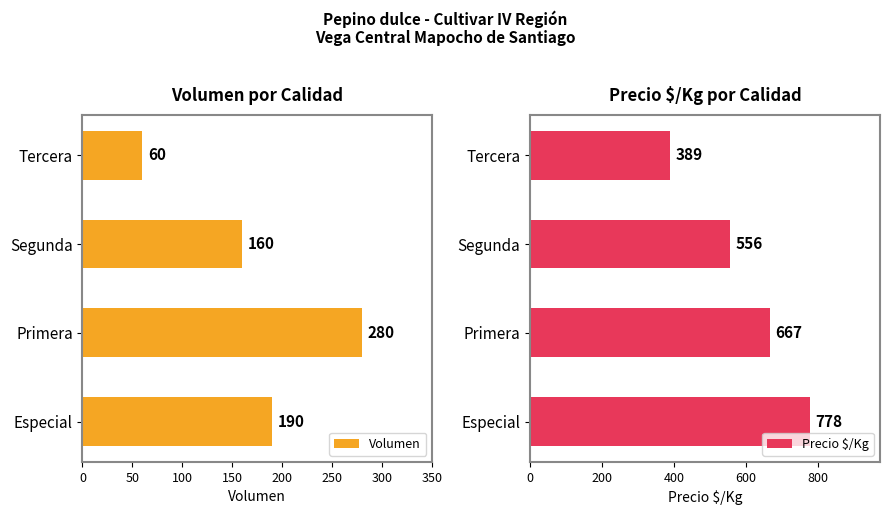

Reading left to right, list all the values displayed in this chart.

Volumen: 190	280	160	60
Precio $/Kg: 778	667	556	389